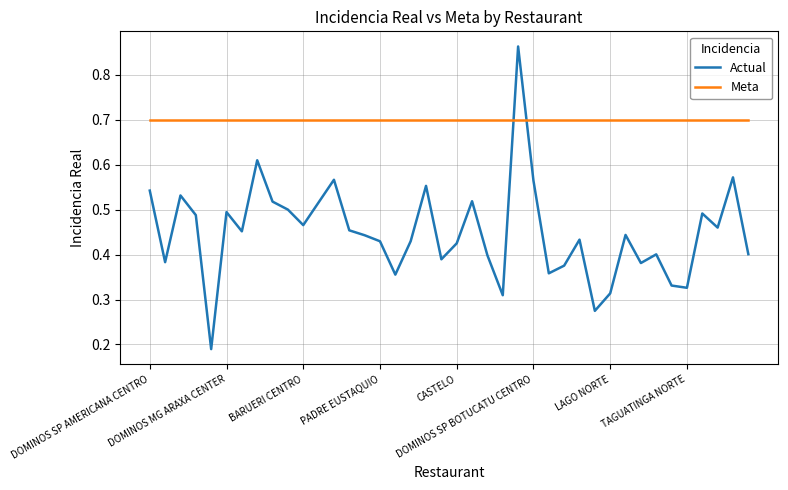

Which series has the largest total across all categories?

Meta